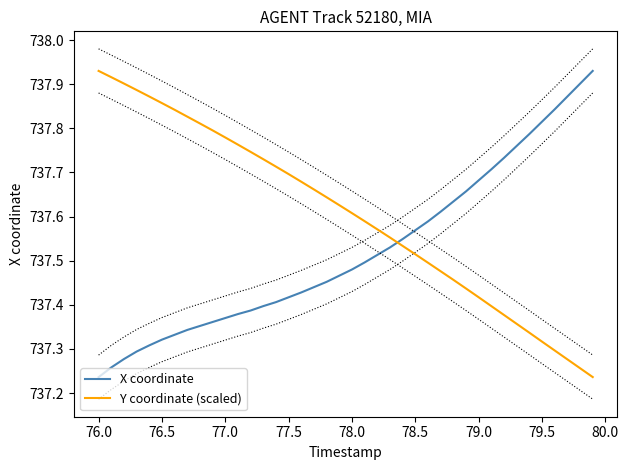

How many intersections are there between X coordinate and Y coordinate (scaled)?

1